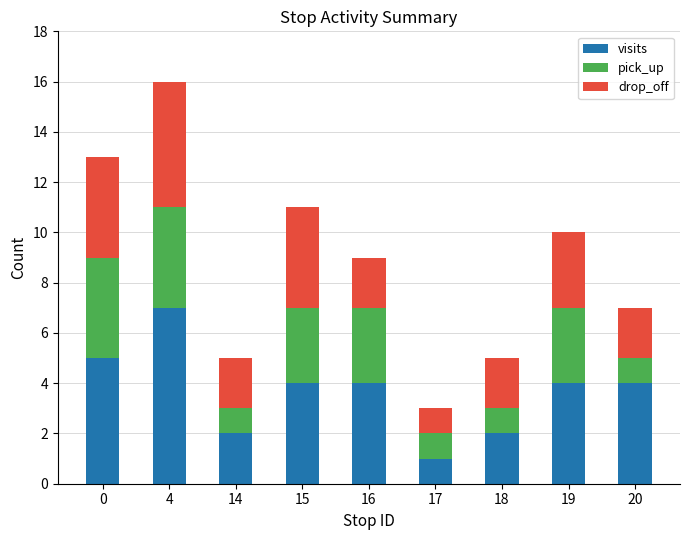

What is the difference between the maximum and minimum values in the visits series?

6